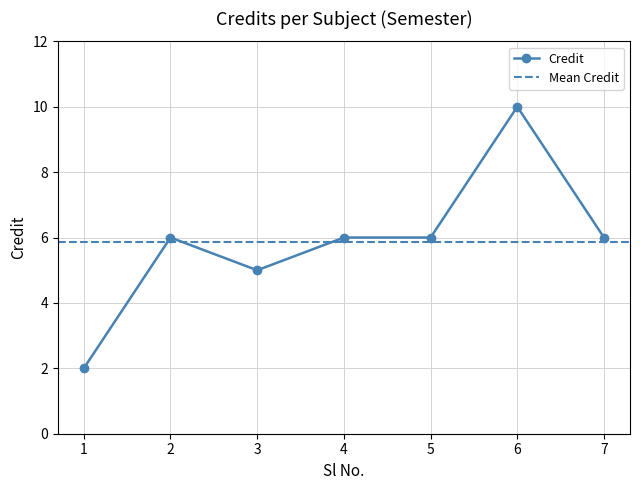

How many data points are above 6?

1